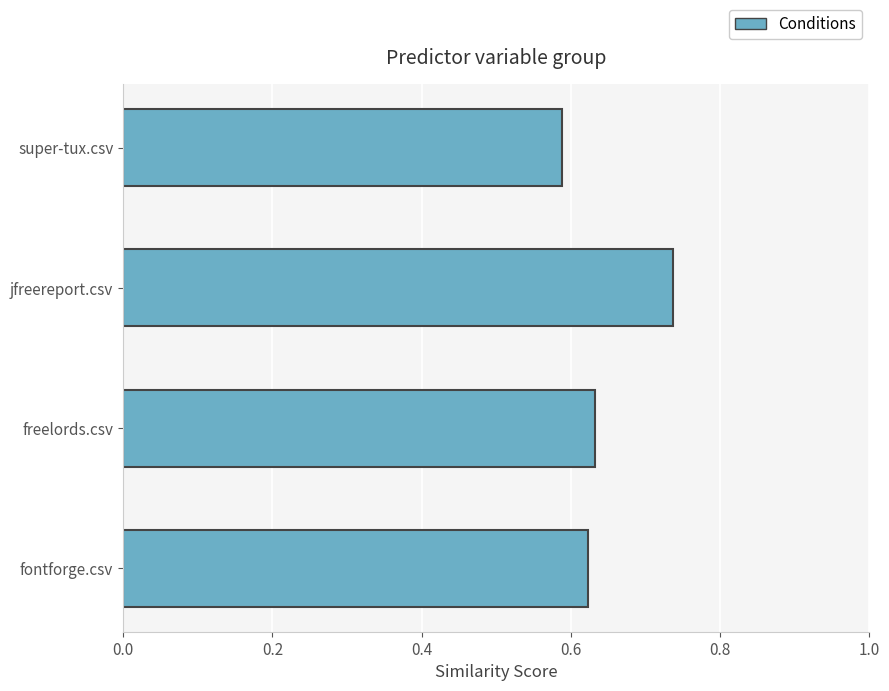

What is the sum of the values at fontforge.csv and jfreereport.csv?

1.4